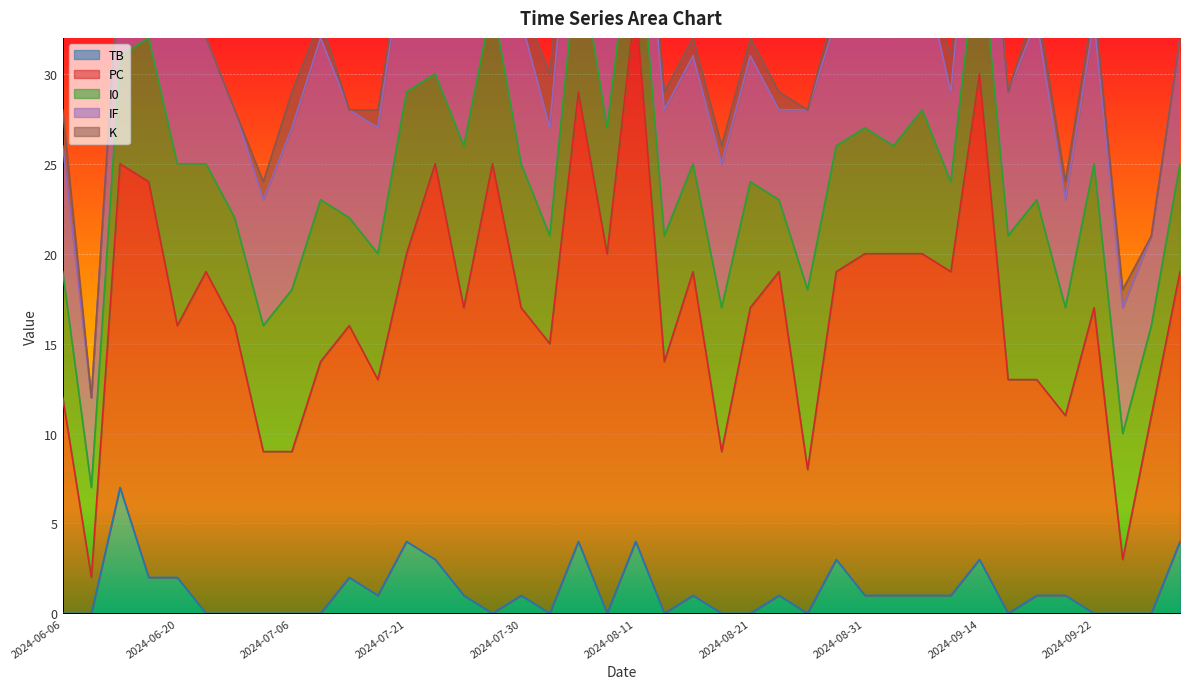

The value of I0 at 2024-09-14 is 8. True or false?

True